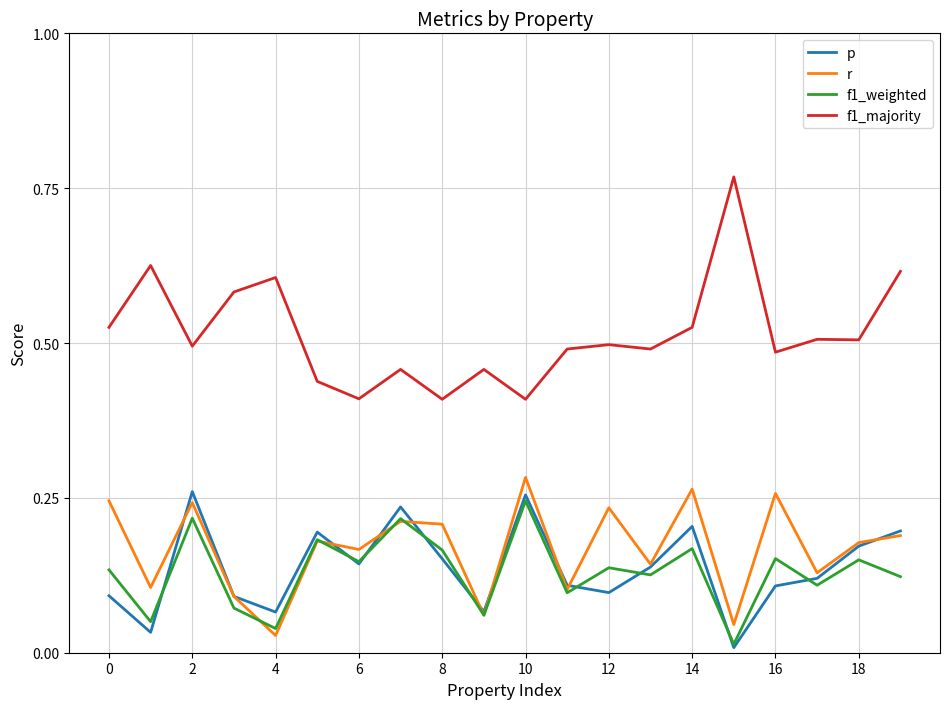

True or false: f1_majority and r intersect in this chart.

False